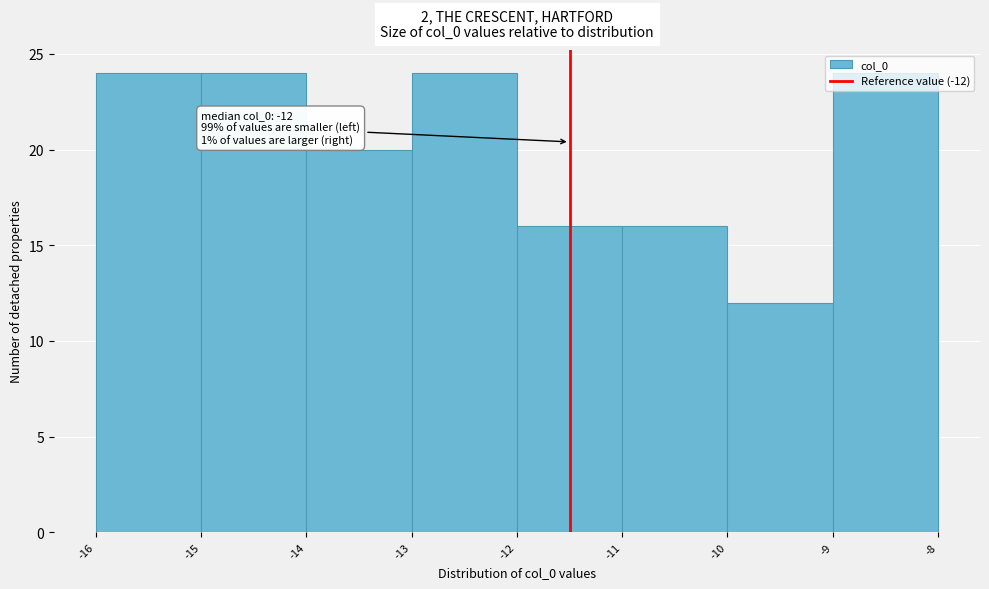

What is the smallest value displayed?

12